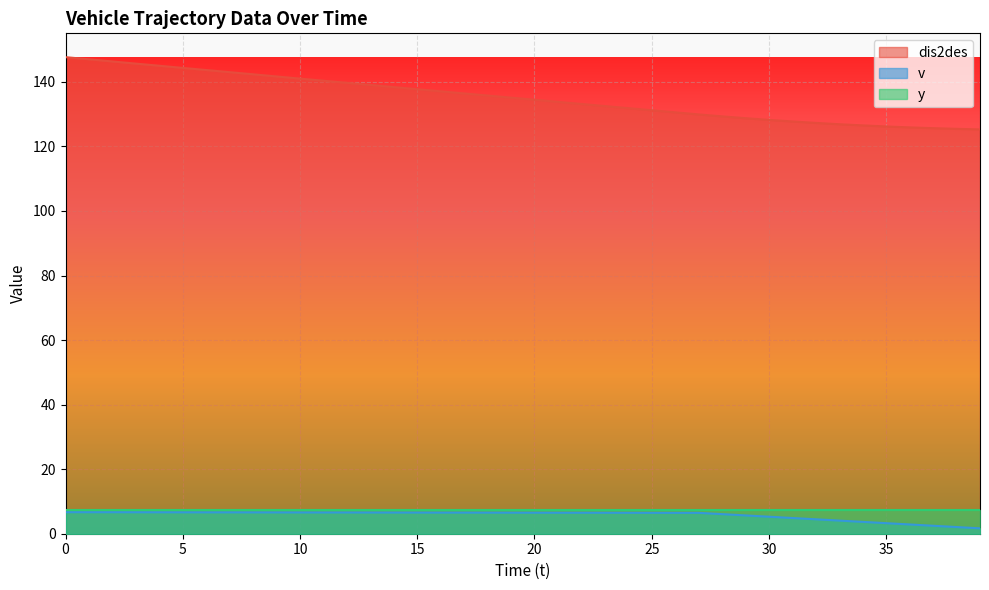

Which series changed the most between 30 and 32?

dis2des